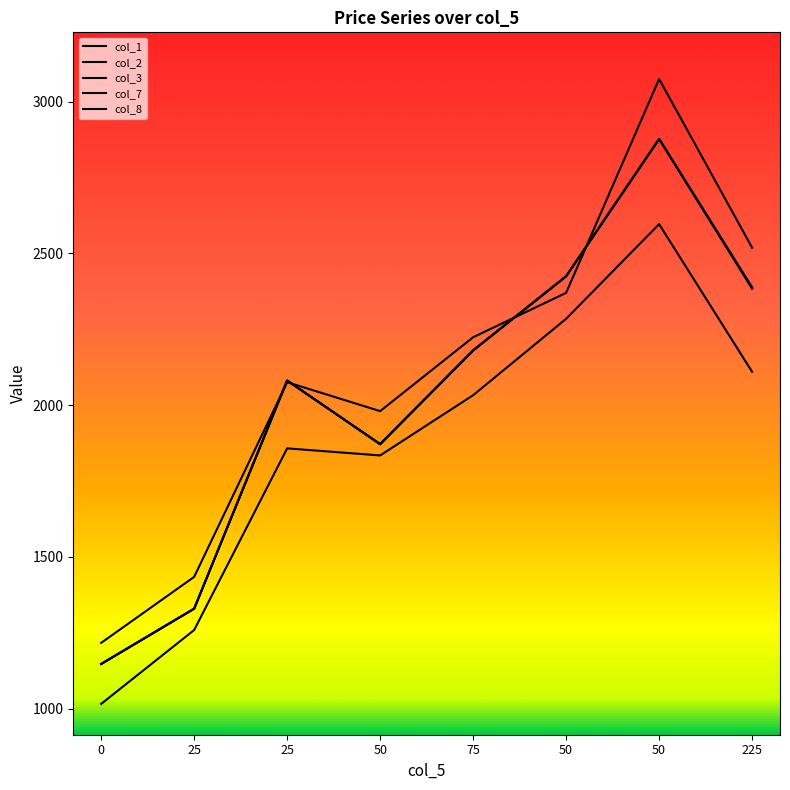

What is the total value across all series at 25?

6680.5